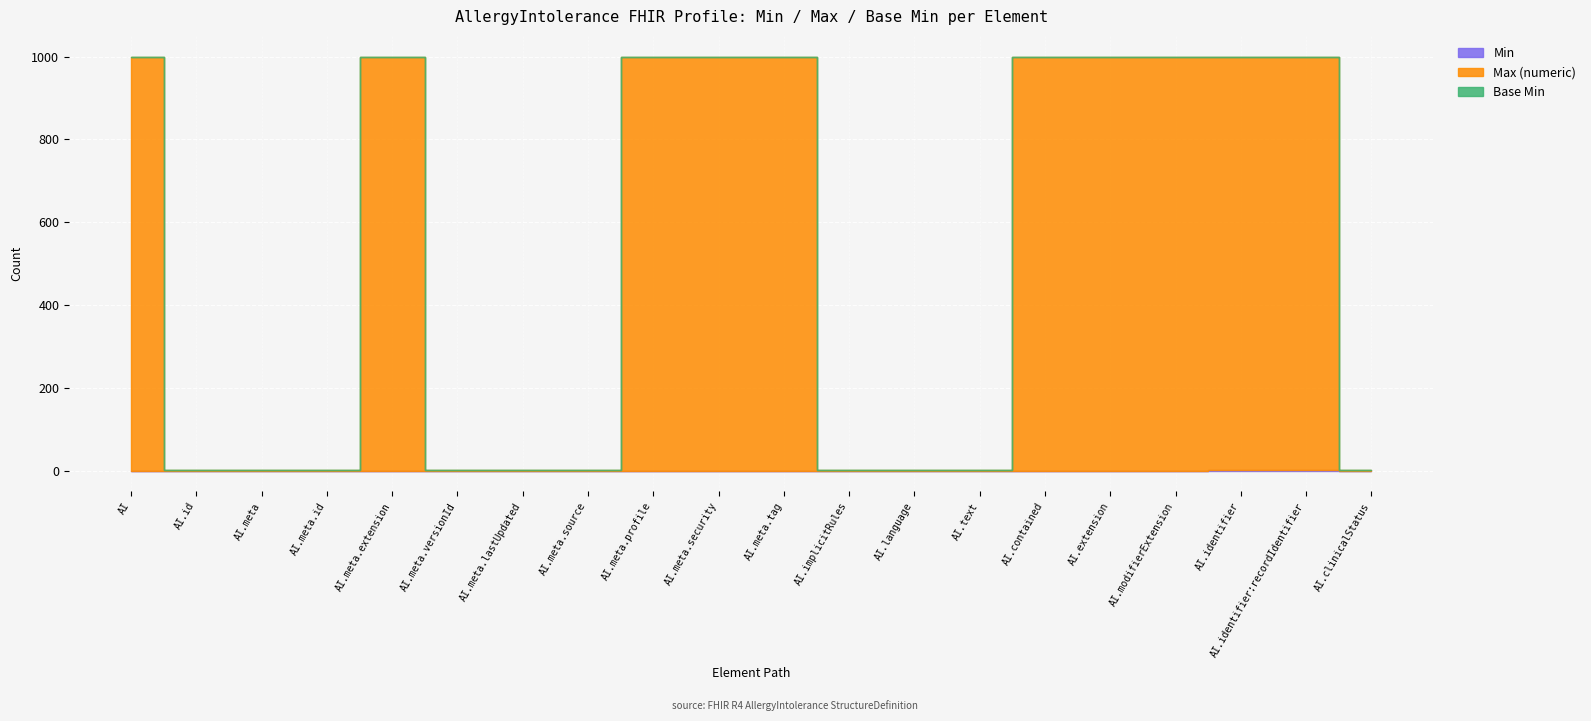

The value of Base Min at AllergyIntolerance.meta is 0. True or false?

True